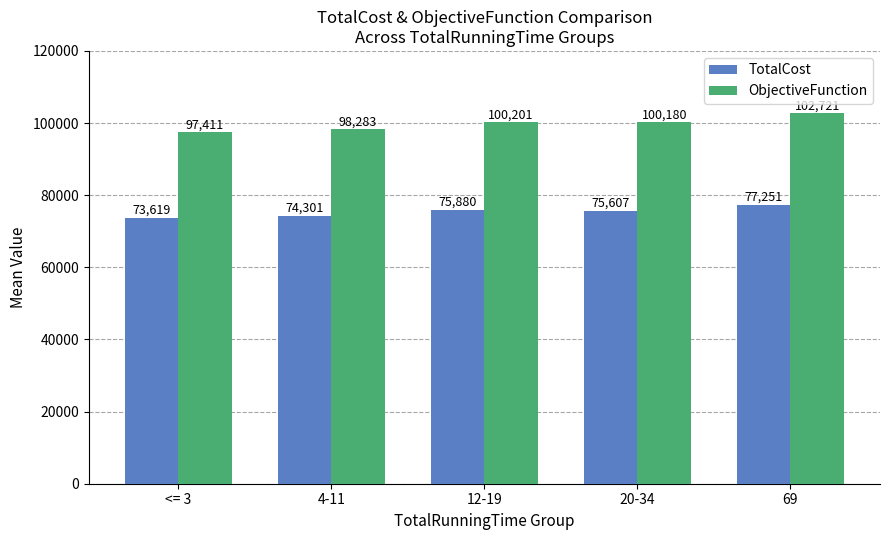

Which series has the largest range (max minus min)?

ObjectiveFunction